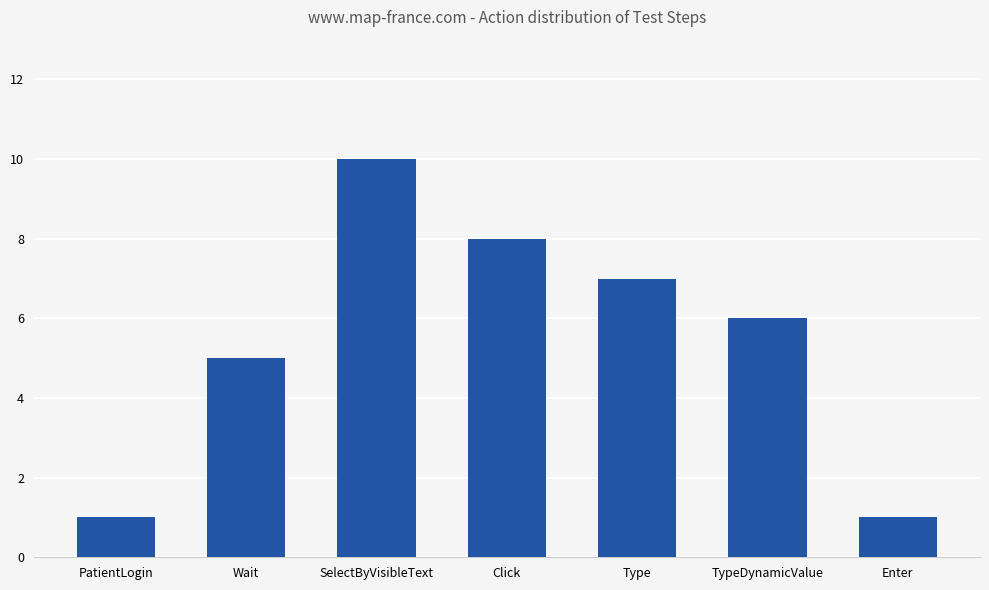

Reading left to right, transcribe all the data shown in this chart.

1	5	10	8	7	6	1